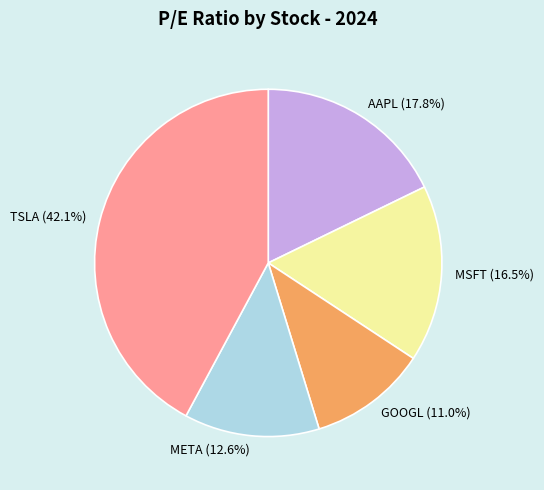

Count the number of slices in the pie.

5